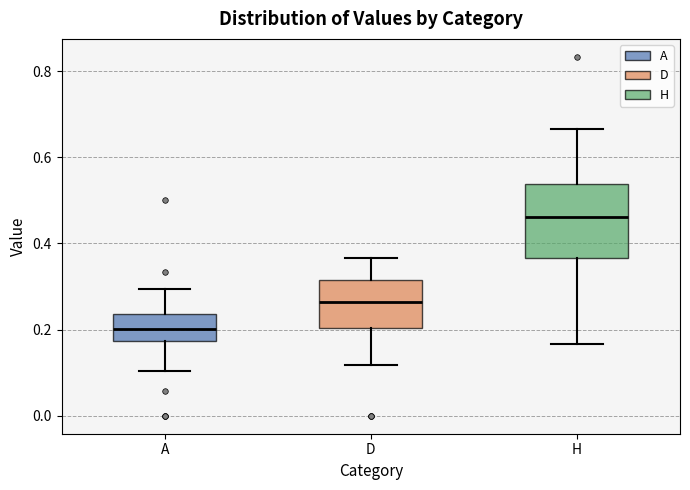

Where does the median line of the box for D sit on the y-axis? The values are not printed on the chart, so give them approximately, as read against the axis.

0.26